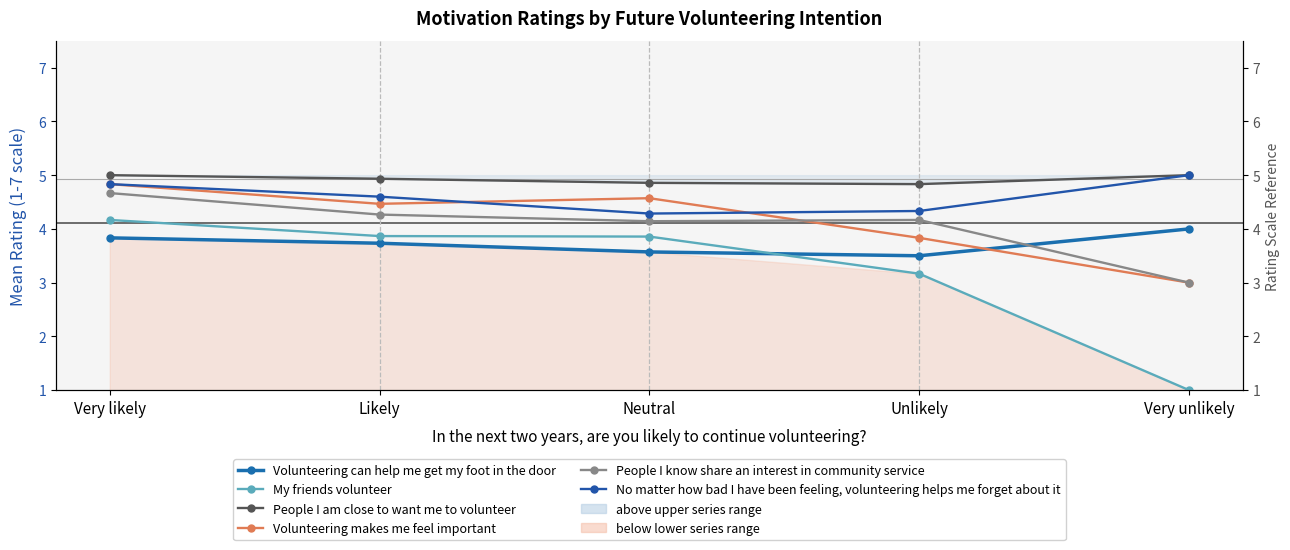

How many categories are shown in the chart?

5